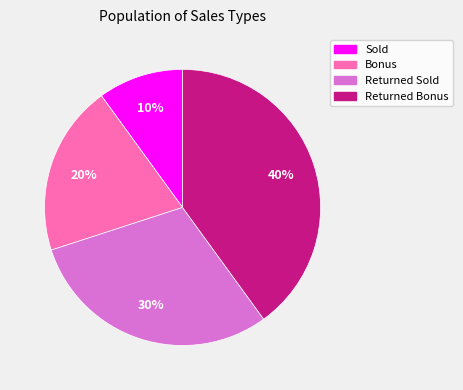

Rank the categories by value from highest to lowest.

Returned Bonus, Returned Sold, Bonus, Sold